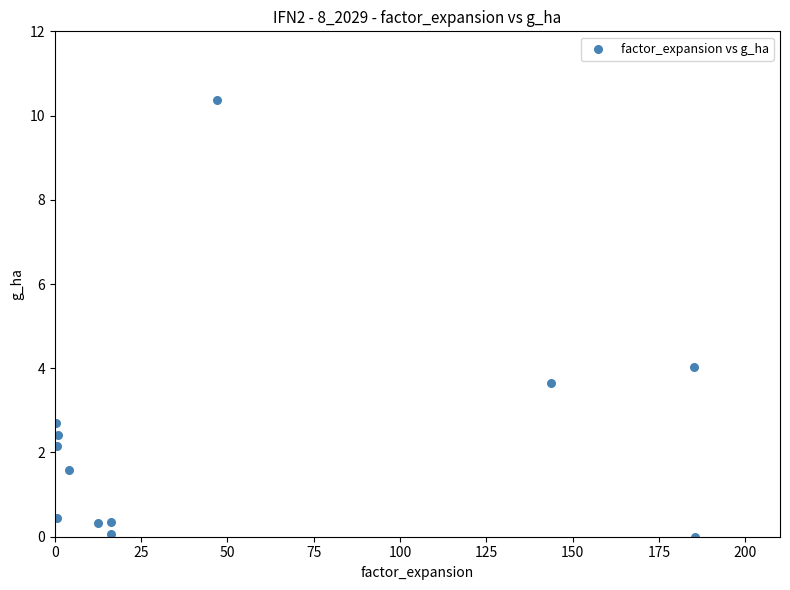

What is the range of Y values (max minus min)?

10.4